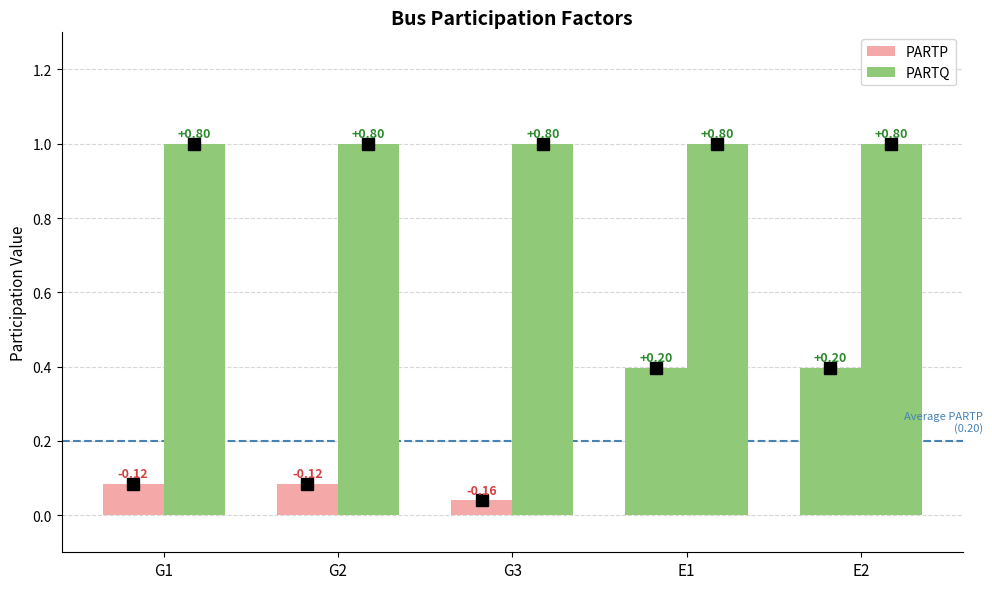

Reading left to right, what are all the values shown in this chart?

PARTP: G1=0.1	G2=0.1	G3=0.0	E1=0.4	E2=0.4
PARTQ: G1=1.0	G2=1.0	G3=1.0	E1=1.0	E2=1.0